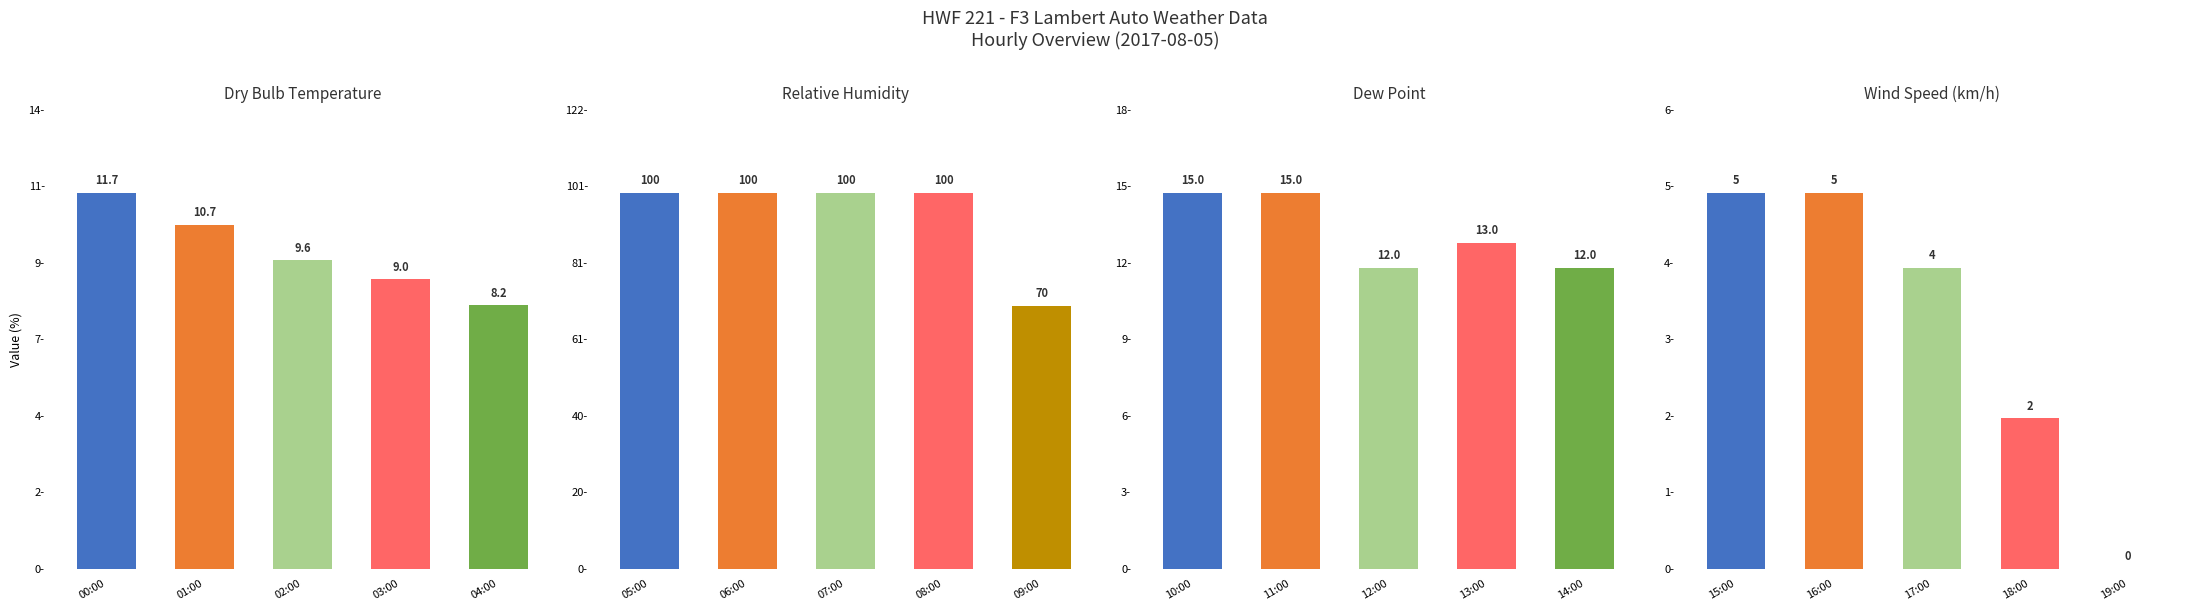

What is the difference between the dew_point values at 10:00 and 14:00?

3.0